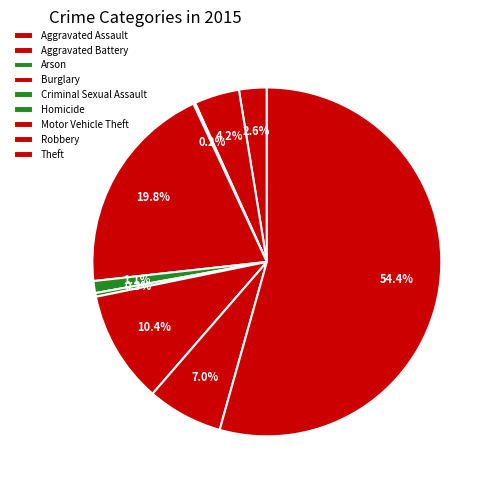

Is it true that Theft is 45% of the pie?

False